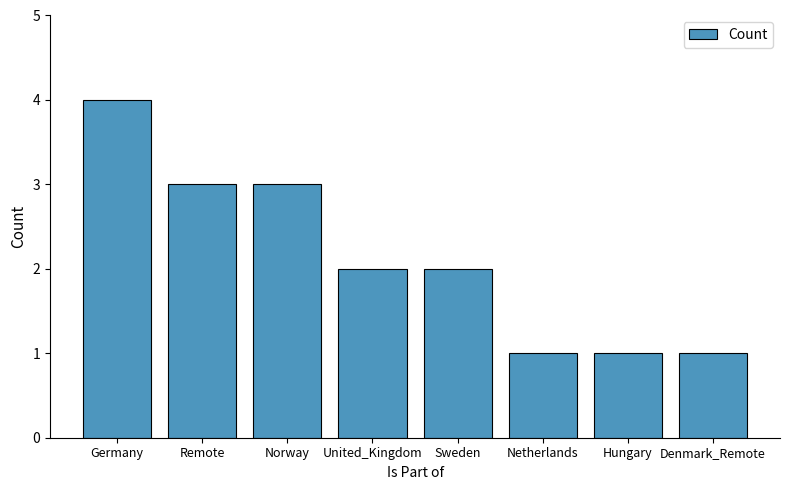

What is the greatest value displayed?

4